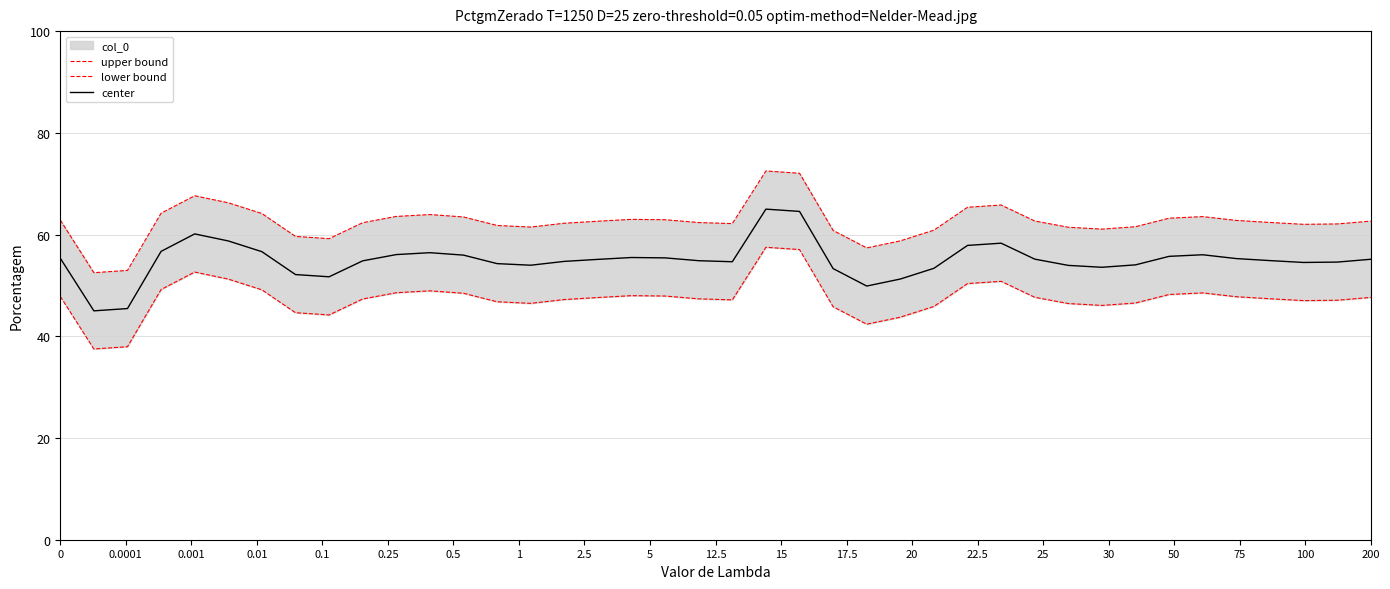

Reading left to right, list all the values displayed in this chart.

upper bound: 62.8	52.5	52.9	64.2	67.6	66.2	64.1	59.6	59.2	62.3	63.6	63.9	63.5	61.8	61.5	62.2	62.6	63.0	62.9	62.4	62.2	72.5	72.1	60.8	57.4	58.8	60.9	65.4	65.8	62.7	61.4	61.1	61.5	63.2	63.5	62.8	62.4	62.0	62.1	62.6
lower bound: 47.8	37.5	37.9	49.2	52.6	51.2	49.1	44.6	44.2	47.3	48.6	48.9	48.5	46.8	46.5	47.2	47.6	48.0	47.9	47.4	47.2	57.5	57.1	45.8	42.4	43.8	45.9	50.4	50.8	47.7	46.4	46.1	46.5	48.2	48.5	47.8	47.4	47.0	47.1	47.6
center: 55.3	45.0	45.4	56.7	60.1	58.7	56.6	52.1	51.7	54.8	56.1	56.4	56.0	54.3	54.0	54.7	55.1	55.5	55.4	54.9	54.7	65.0	64.6	53.3	49.9	51.3	53.4	57.9	58.3	55.2	53.9	53.6	54.0	55.7	56.0	55.3	54.9	54.5	54.6	55.1